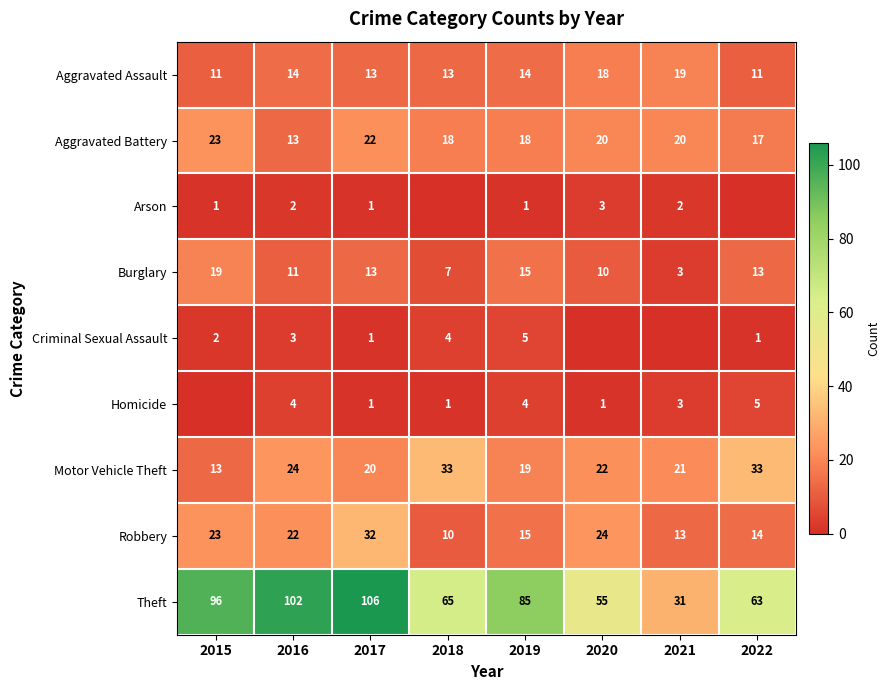

What is the difference between the second highest and minimum values in the Robbery series?

14